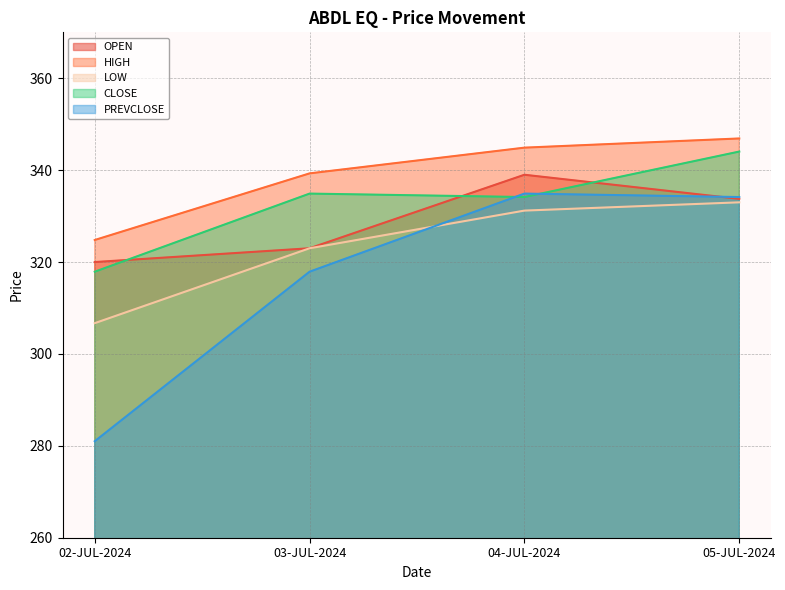

Does the chart display data point markers on the line(s)?

No